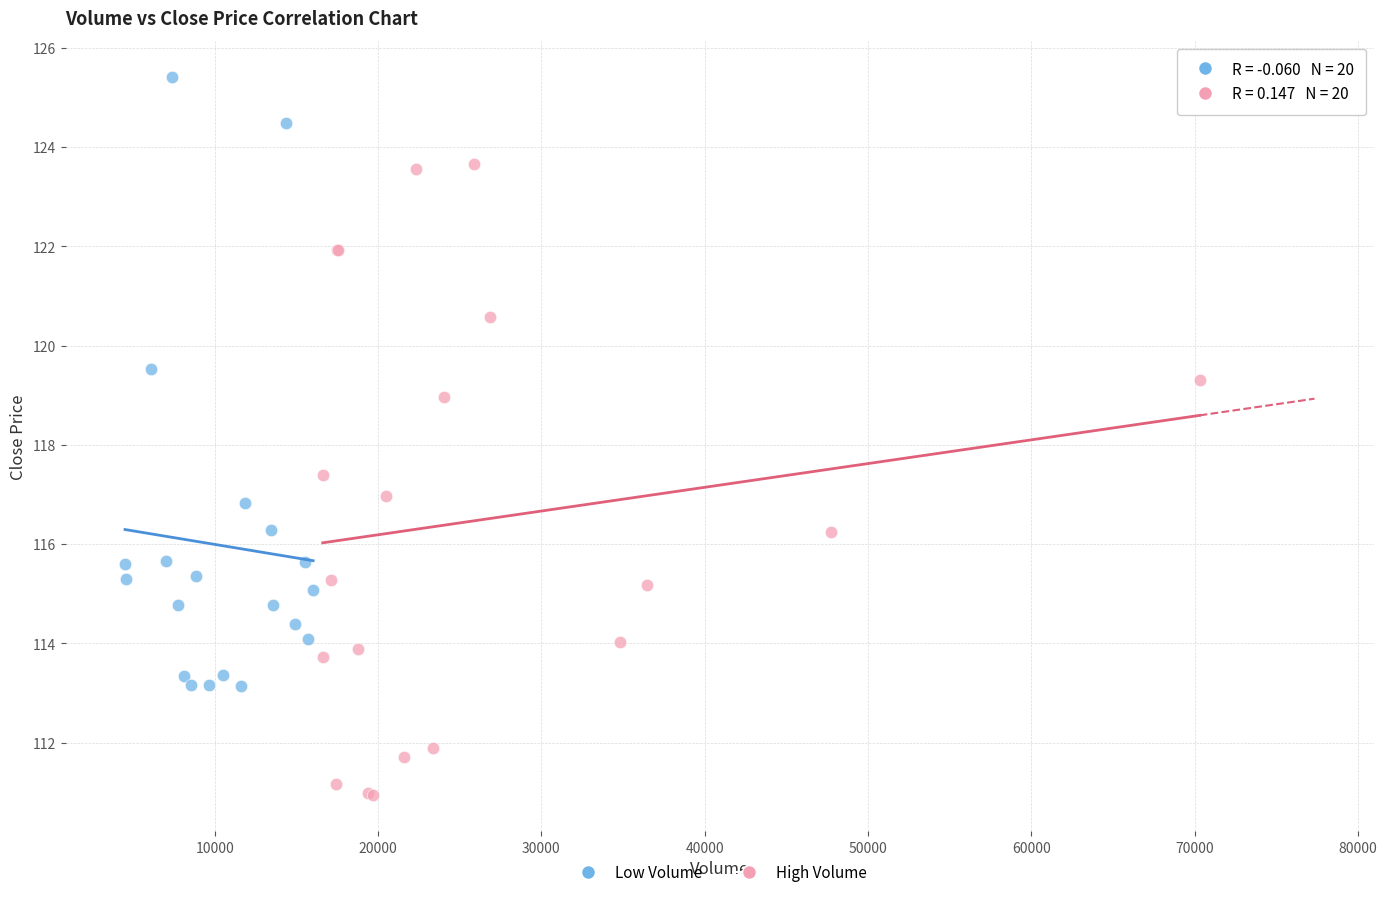

What are all the series names shown in the legend?

Low Volume, High Volume